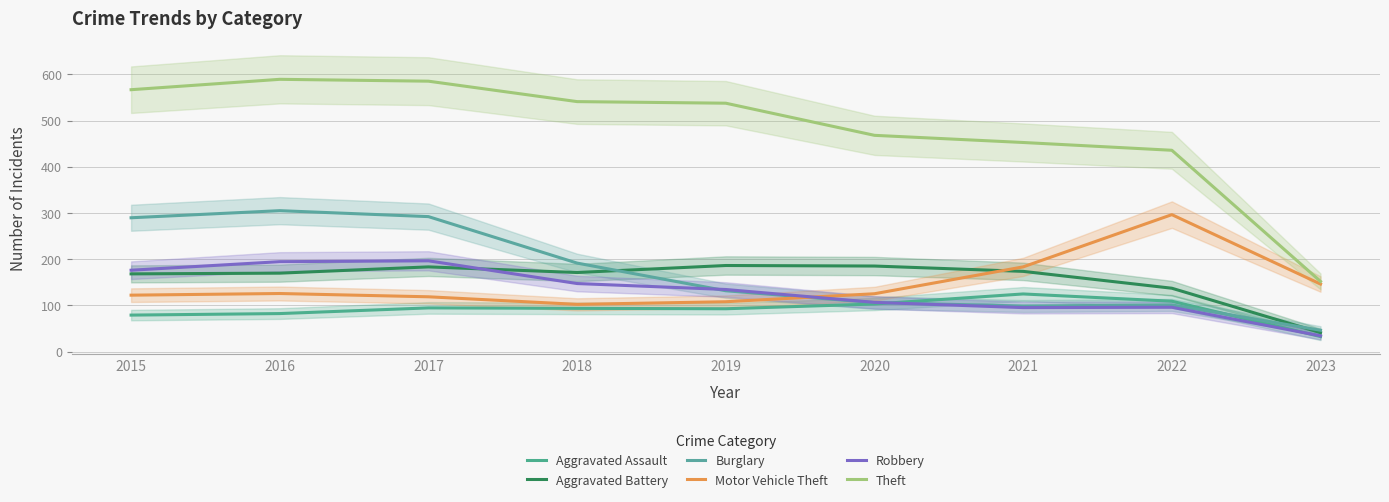

True or false: Aggravated Assault and Motor Vehicle Theft cross at least once.

False